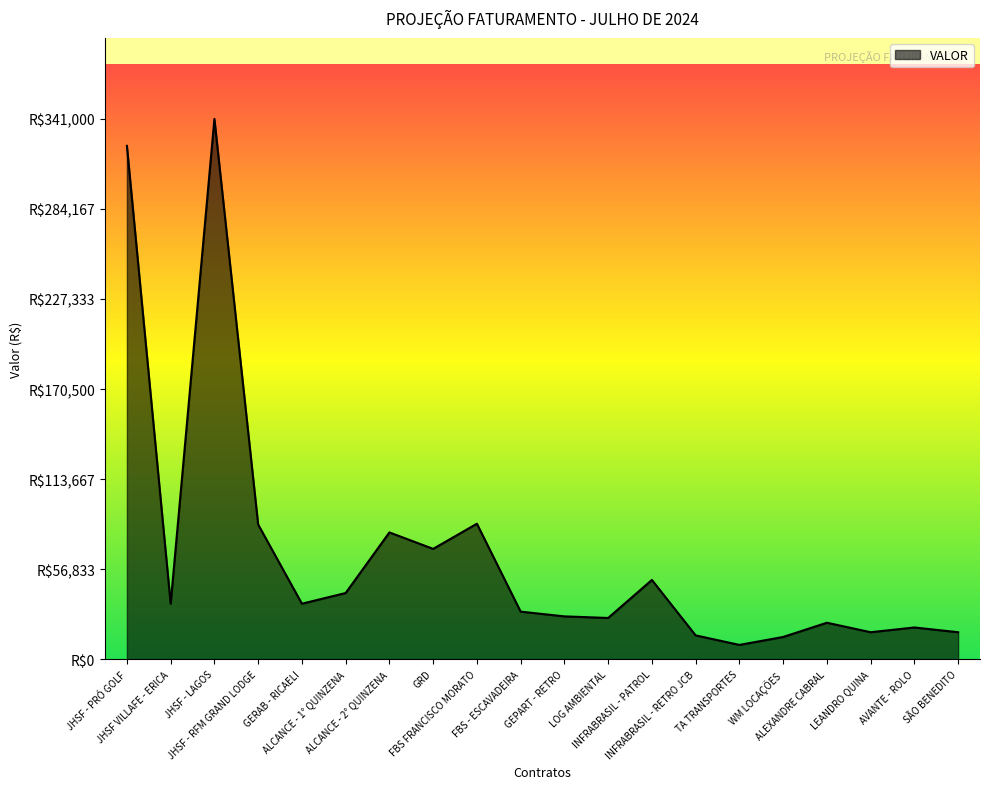

What is the difference between the values at GRD and SÃO BENEDITO?

52612.9